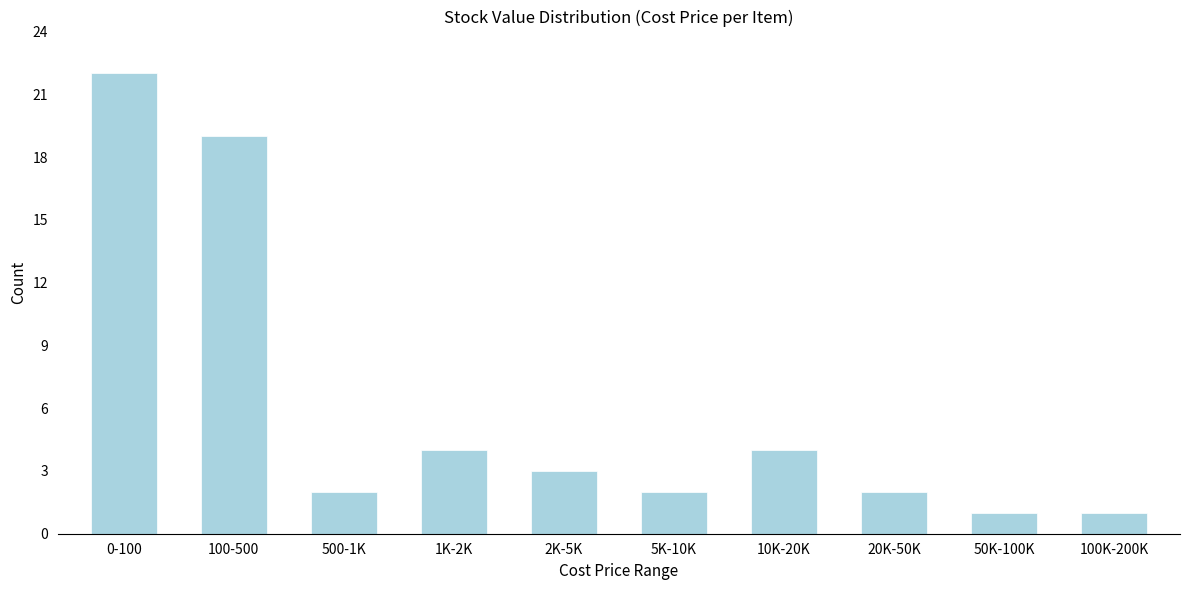

Reading right to left, what are all the values shown in this chart?

100K-200K=1	50K-100K=1	20K-50K=2	10K-20K=4	5K-10K=2	2K-5K=3	1K-2K=4	500-1K=2	100-500=19	0-100=22